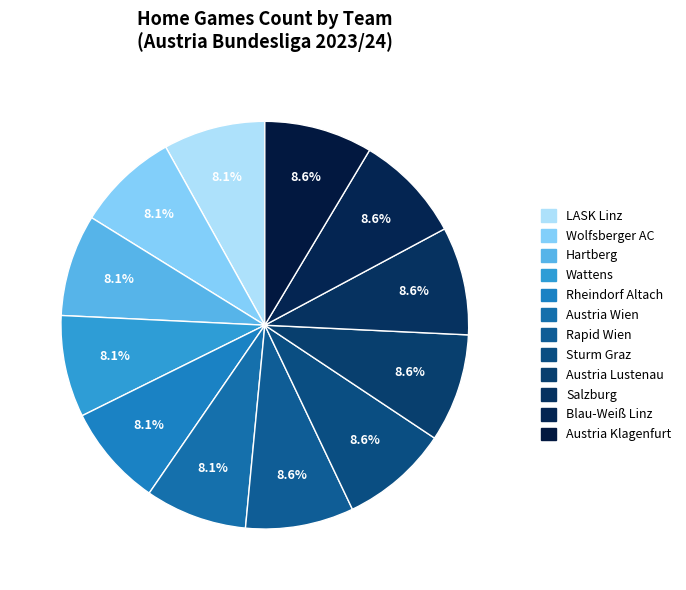

How many slices are in this pie chart?

12